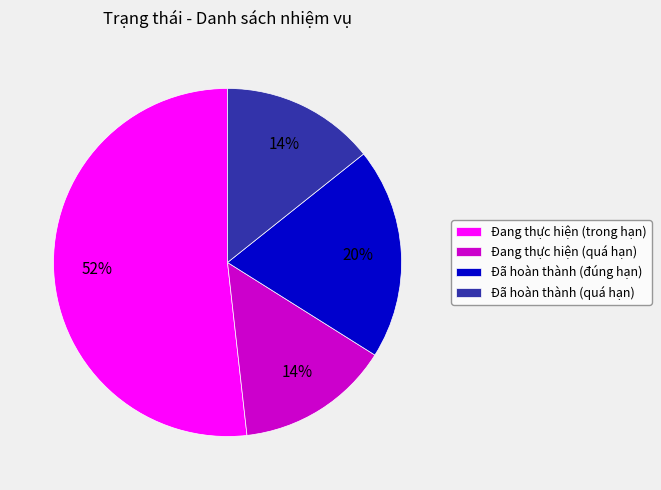

What is the ratio of the value at Đã hoàn thành (quá hạn) to the value at Đang thực hiện (quá hạn)?

1.0